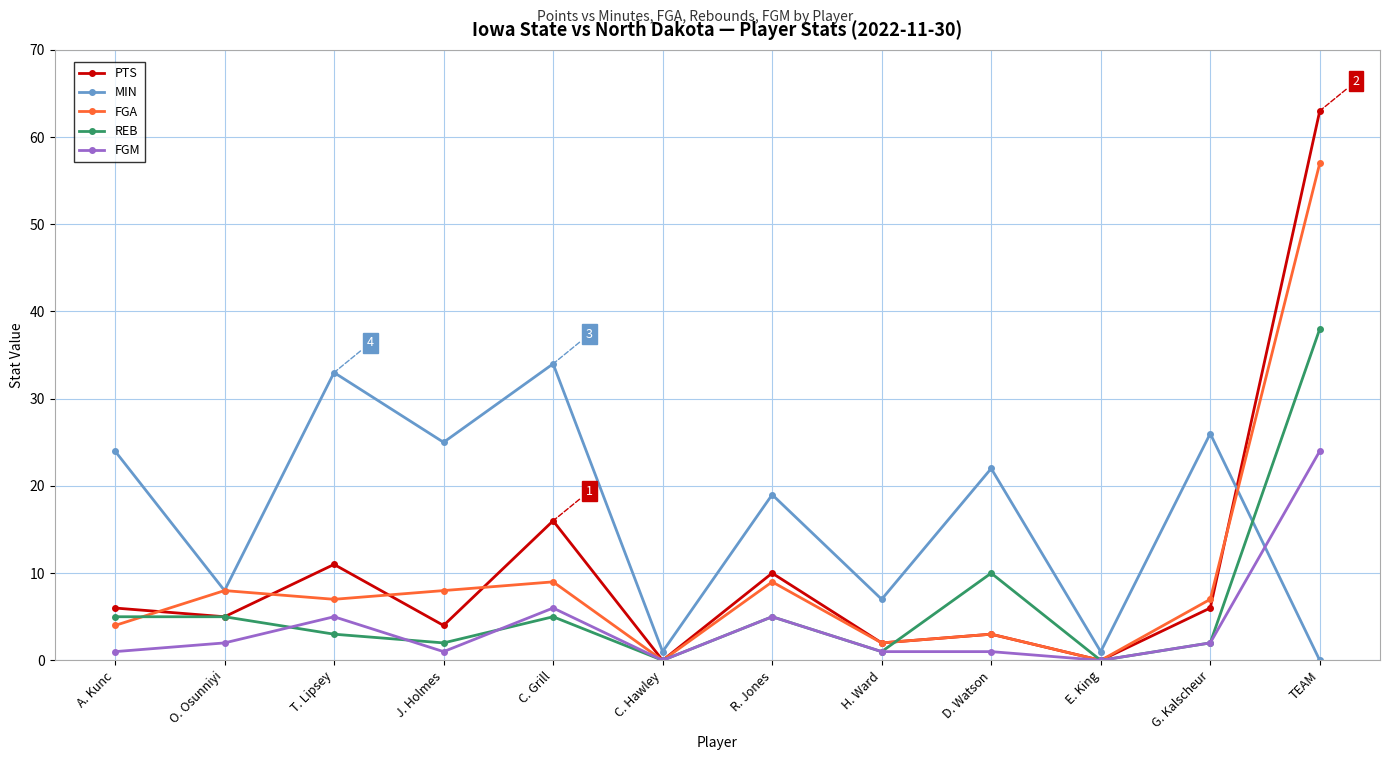

What are all the series names shown in the legend?

PTS, MIN, FGA, REB, FGM